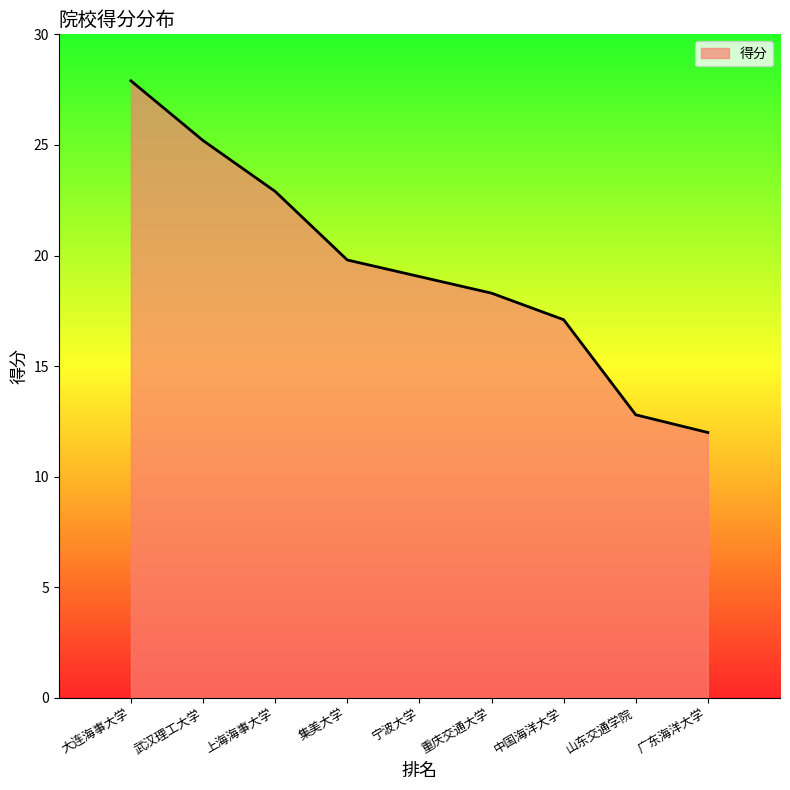

Count the number of data series in this chart.

1